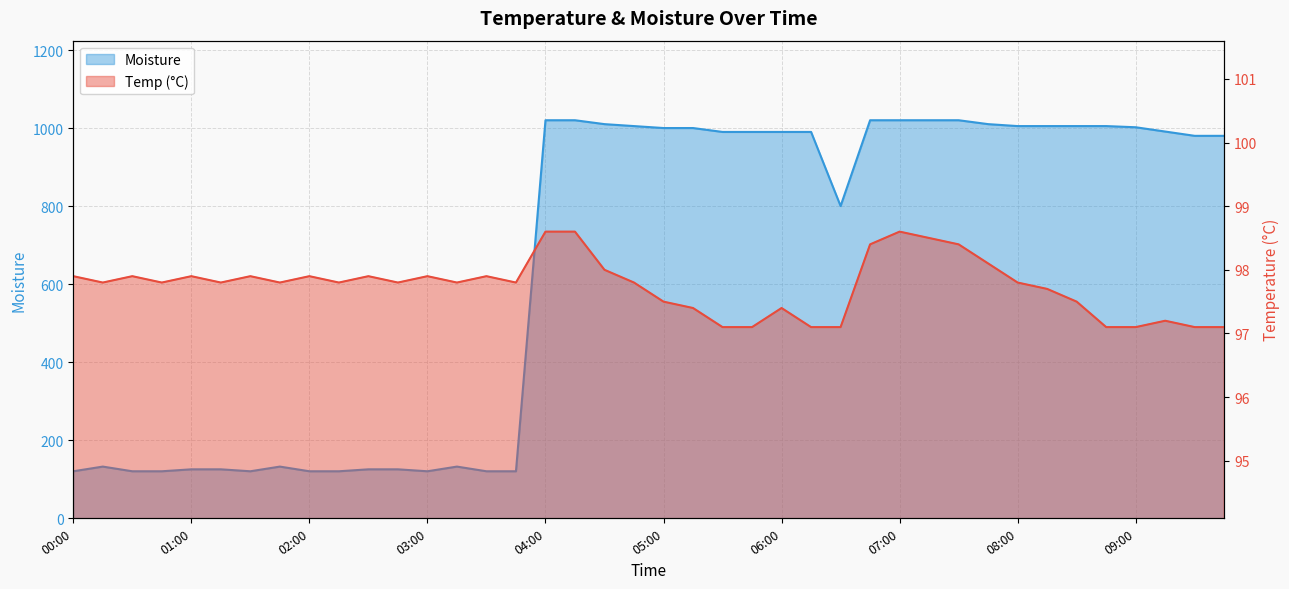

The value of Temp at 01:30 is 97.9. True or false?

True